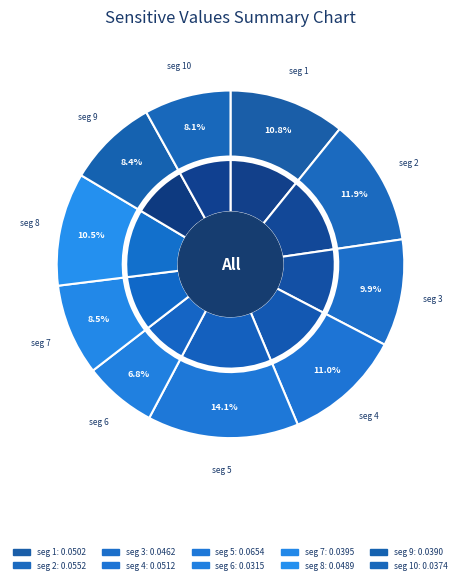

Is there a majority slice in this chart?

No